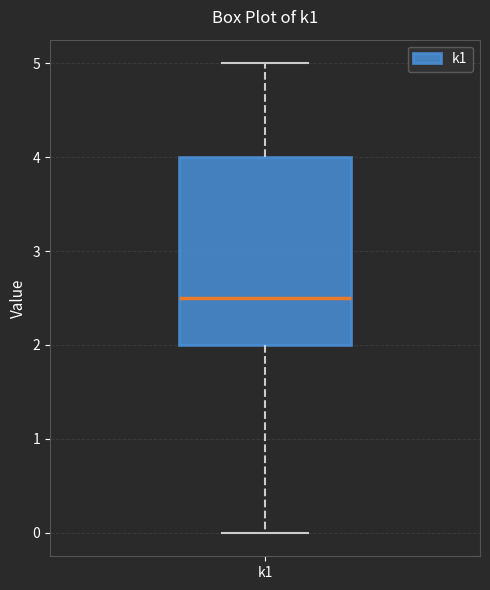

Where does the upper whisker of the box for k1 end on the y-axis? The values are not printed on the chart, so give them approximately, as read against the axis.

5.0